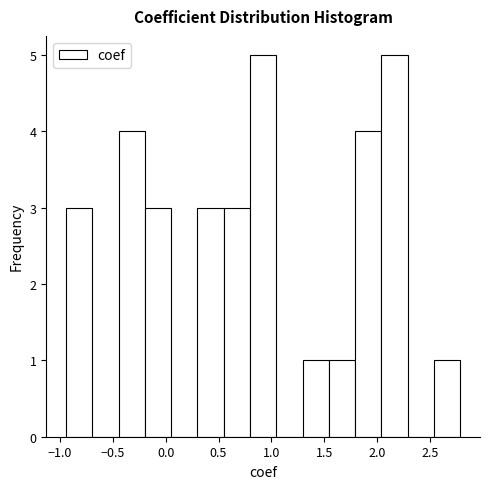

How tall is the bar that spans 0.30 to 0.55 on the x-axis? Neither the bar edges nor the heights are printed on the chart, so give them approximately, as read against the axes.

3